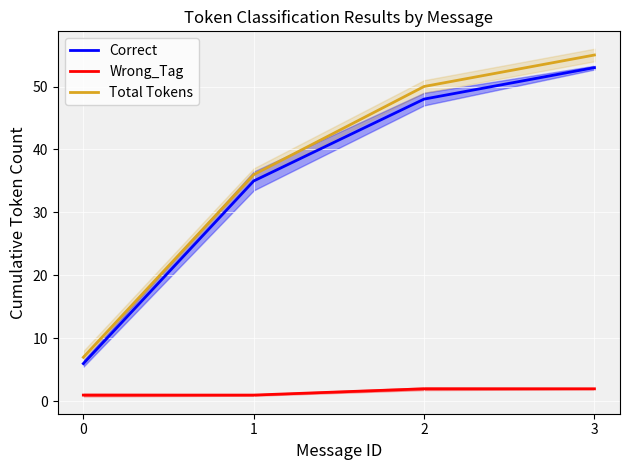

True or false: Wrong_Tag and Other_Error intersect in this chart.

False